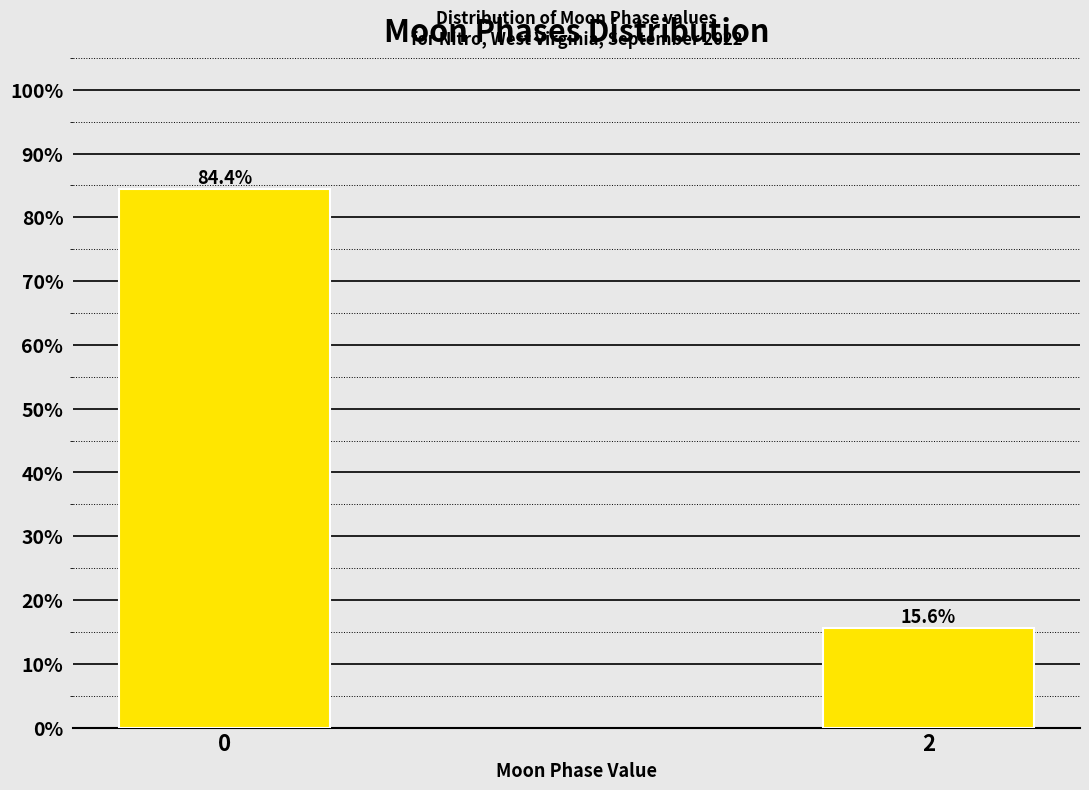

Reading right to left, what are all the values shown in this chart?

15.6	84.4